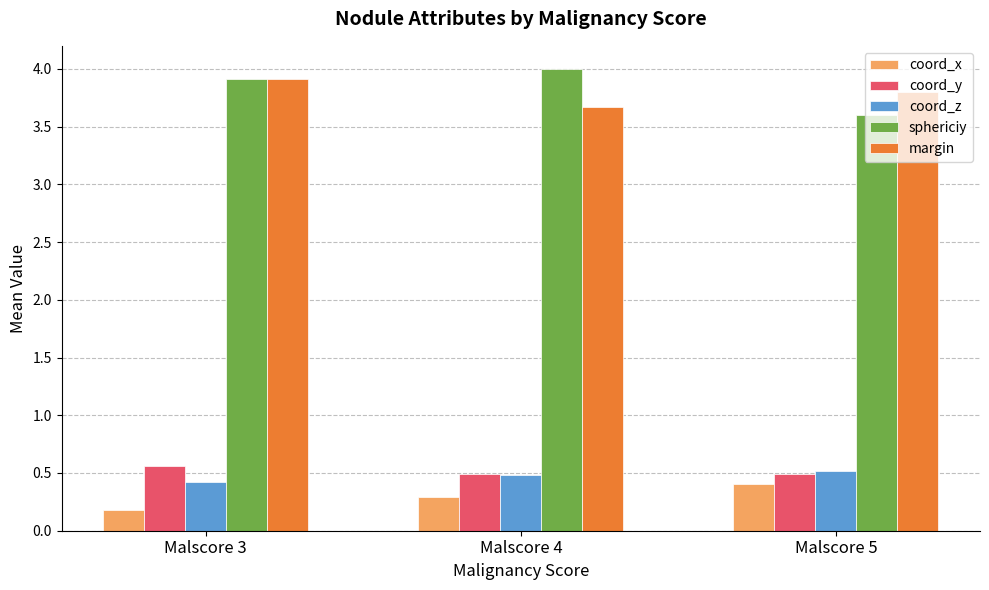

What is the maximum value shown in the chart?

4.0